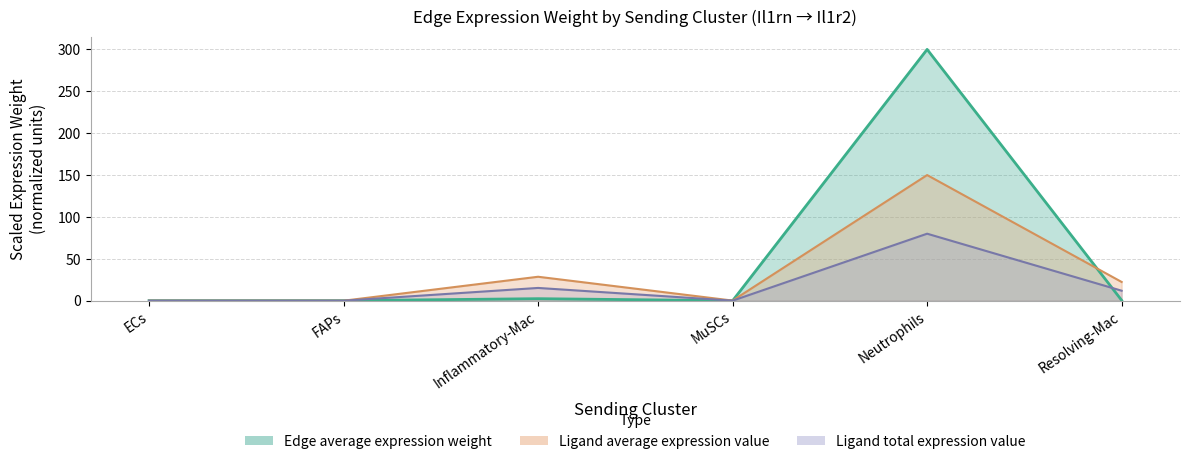

The Ligand total expression value series shows 0.1 at MuSCs. True or false?

False